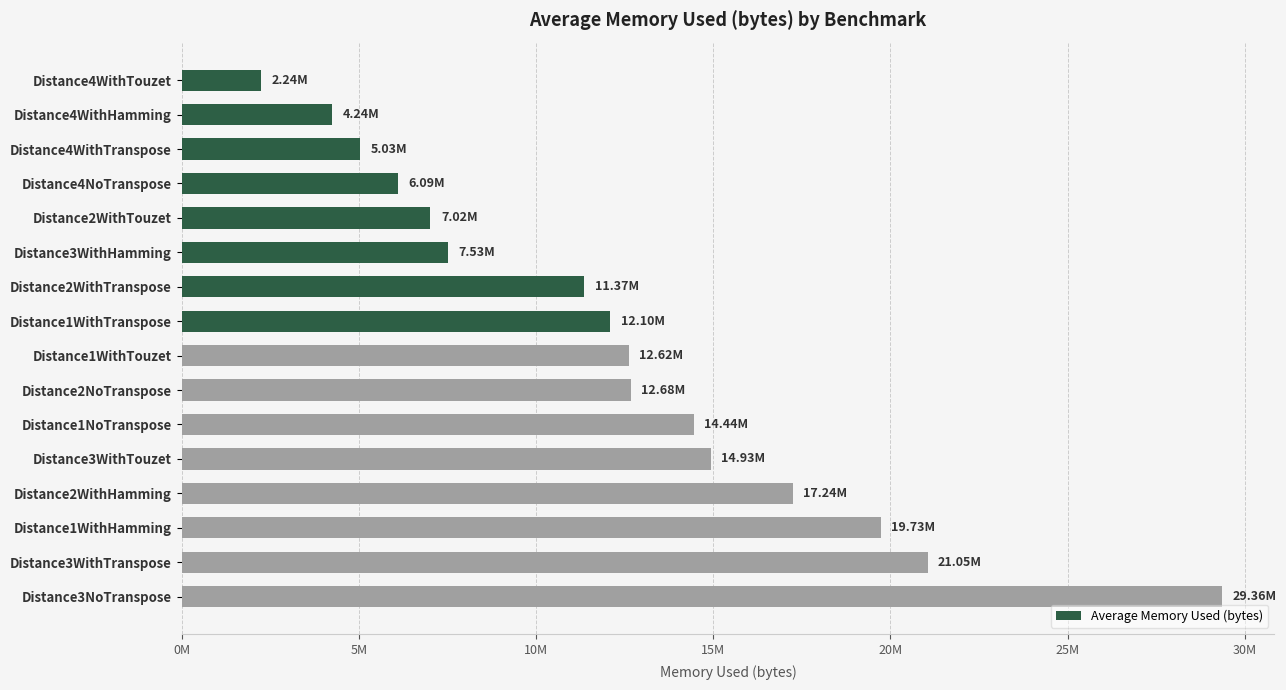

Does the chart contain any negative values?

No